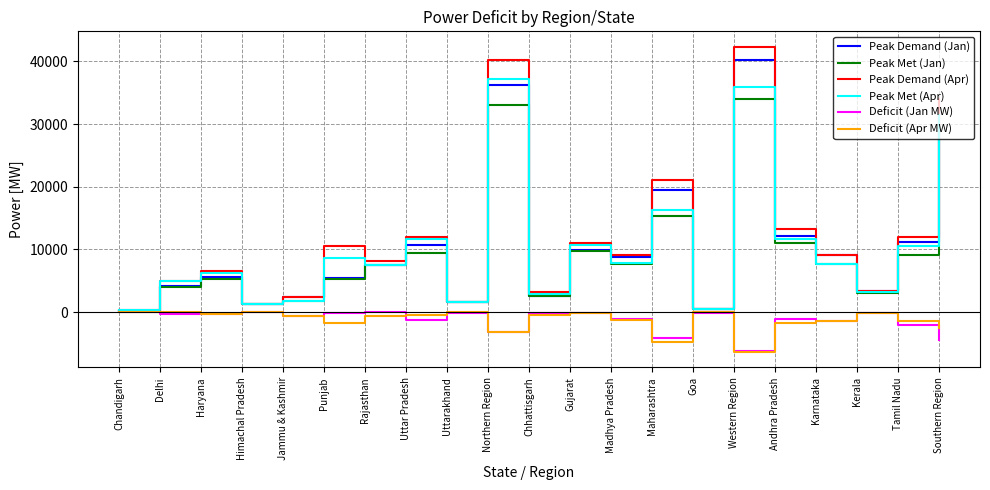

Where does the Peak Demand (Apr) series first go above 9121?

Punjab